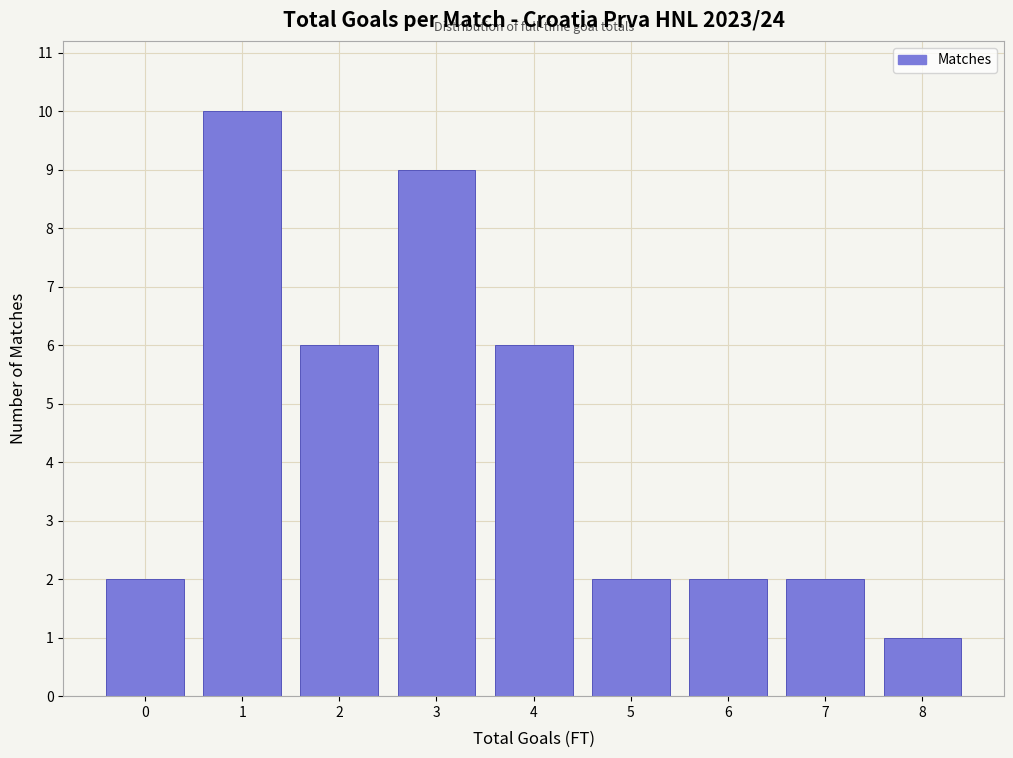

What is the height of the bar covering 4.5 to 5.5 on the x-axis? The values are not printed on the chart, so give them approximately, as read against the axis.

2